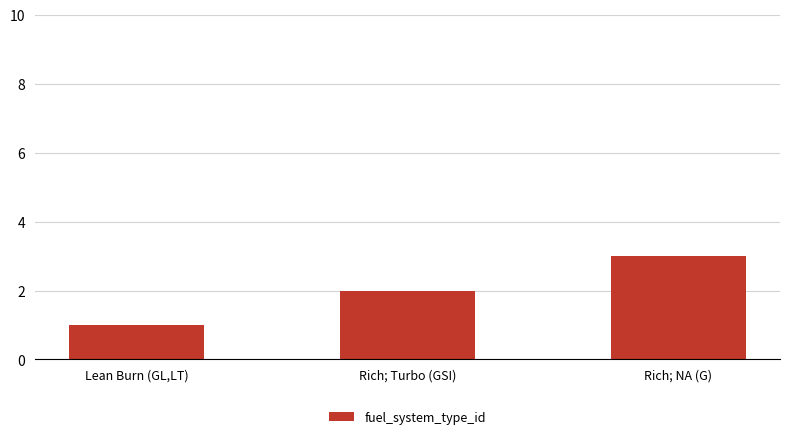

What is the average value?

2